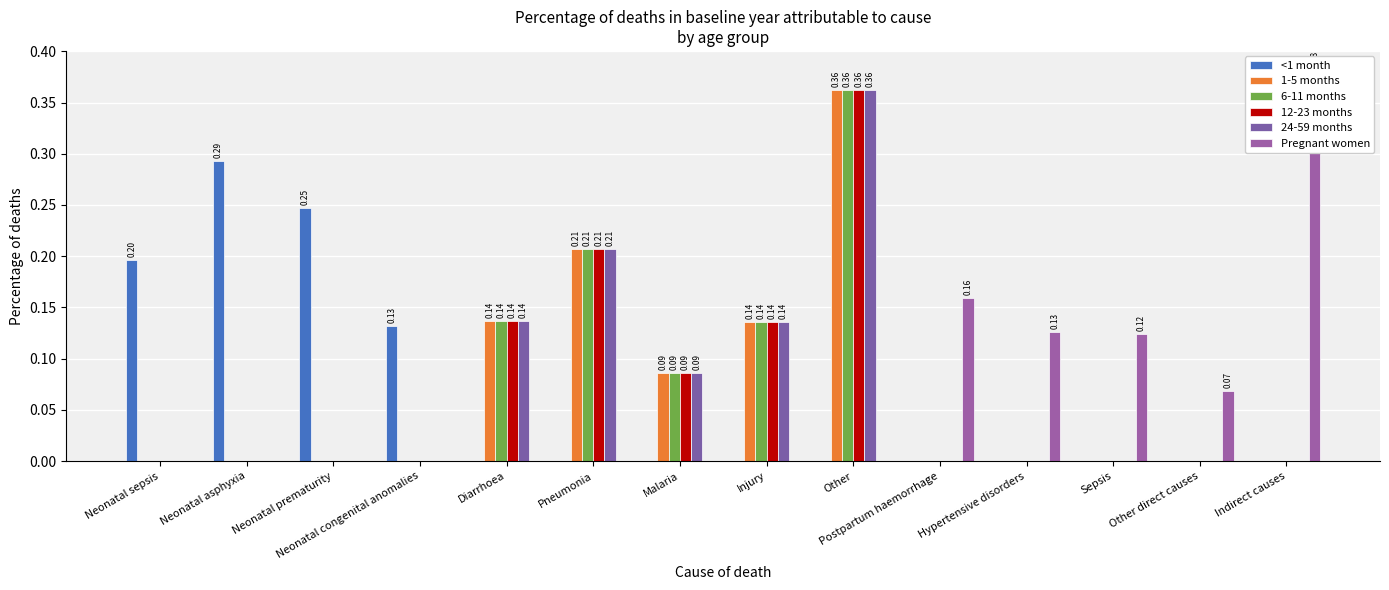

At which label is 24-59 months closest to 0?

Neonatal sepsis